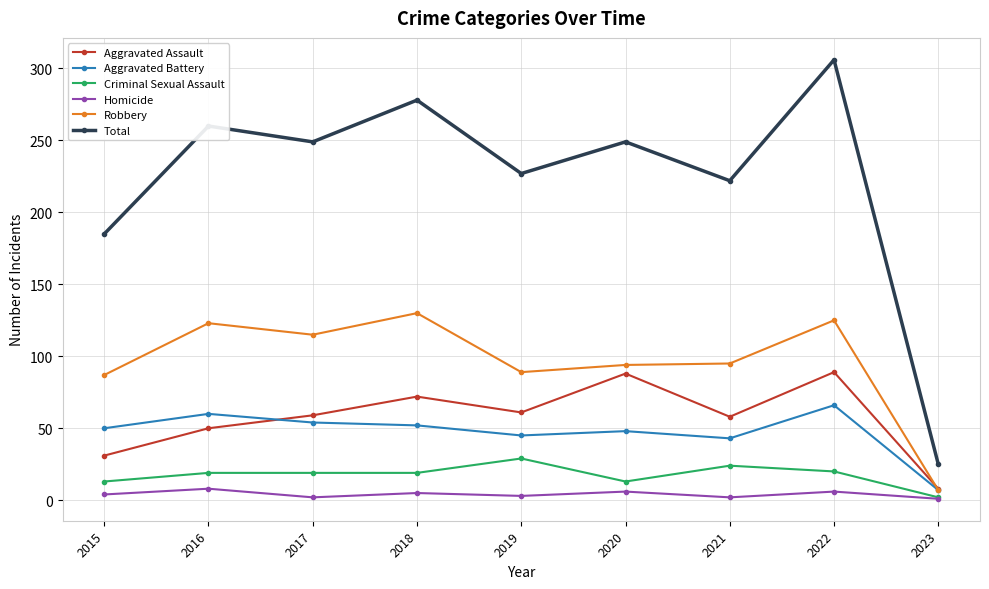

What is the sum of the Aggravated Battery values at 2023 and 2022?

73